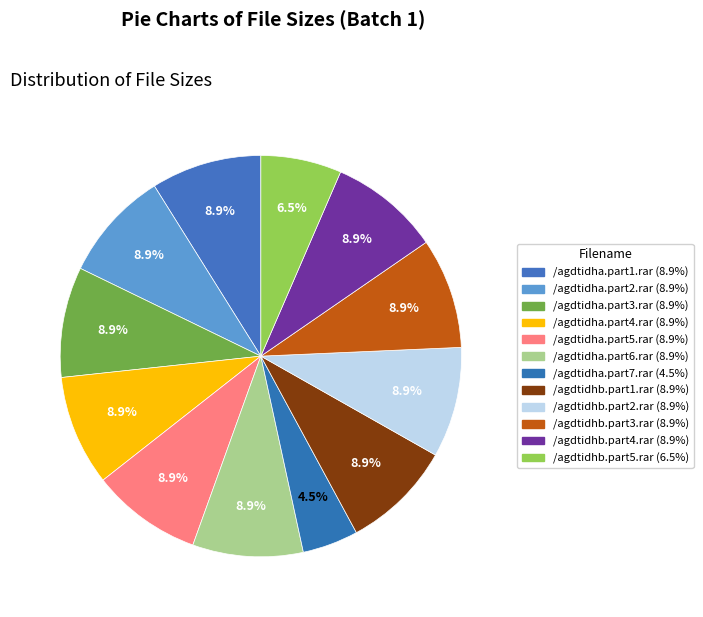

Does /agdtidhb.part1.rar represent more than half of the total?

No